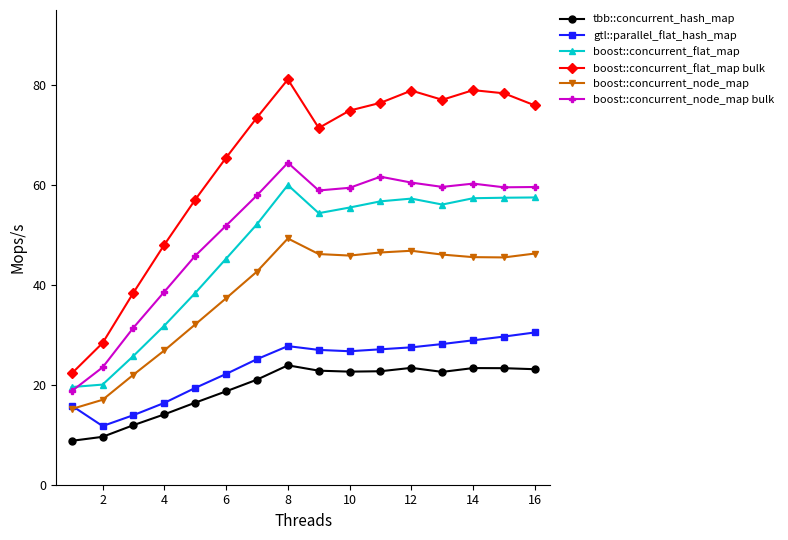

Which series has the largest total across all categories?

boost::concurrent_flat_map bulk